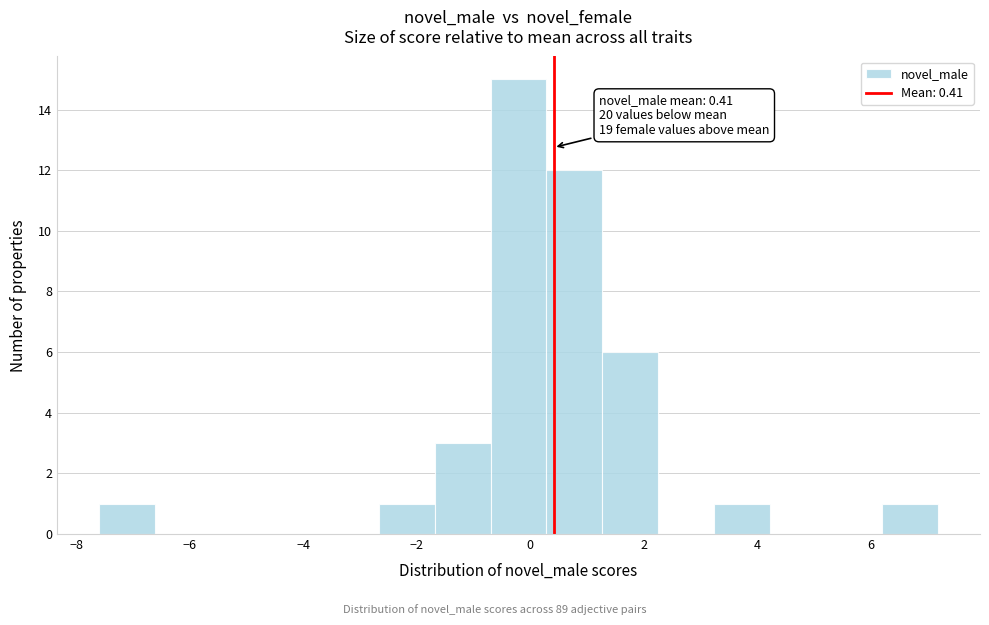

Which range on the x-axis has the tallest bar?

-0.6 to 0.2